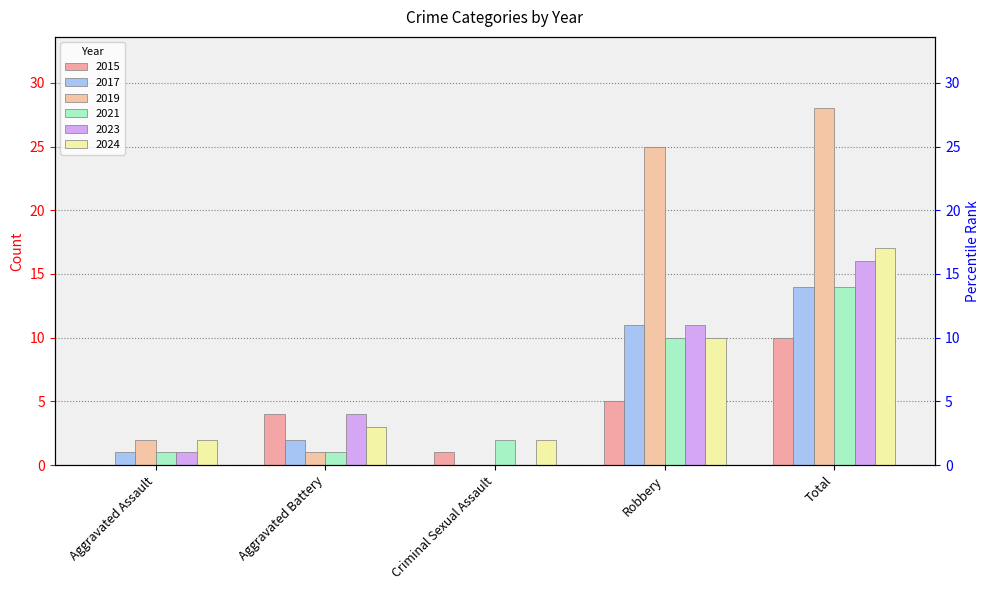

How many values in the 2024 series are below 3?

2